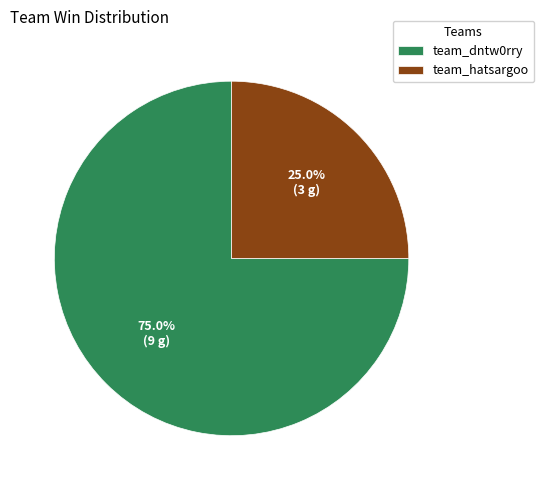

Which has a higher value, team_dntw0rry or team_hatsargoo?

team_dntw0rry